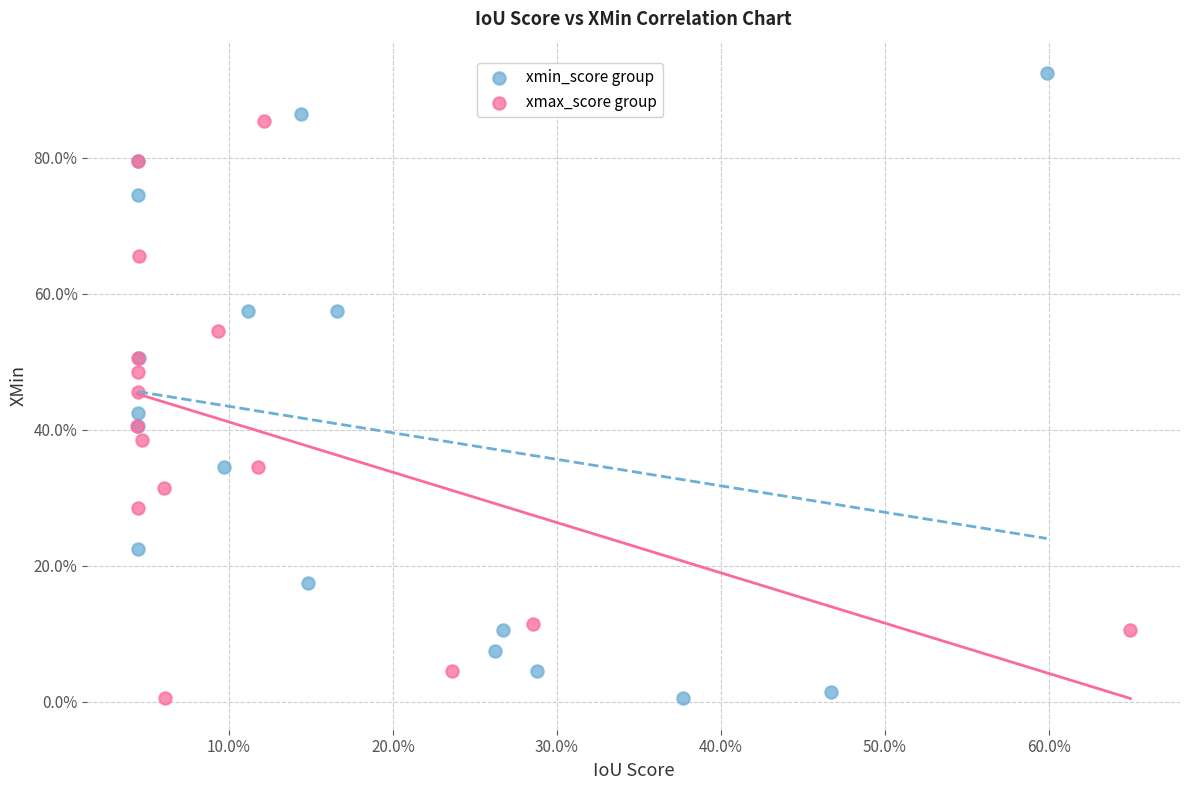

What are all the series names shown in the legend?

xmin_score group, xmax_score group